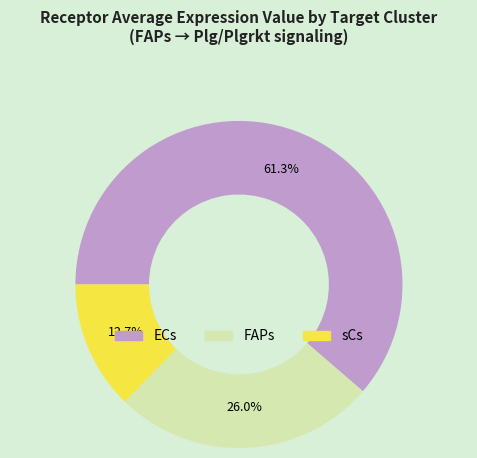

To the nearest percent, what is the combined percentage of sCs and ECs?

74%